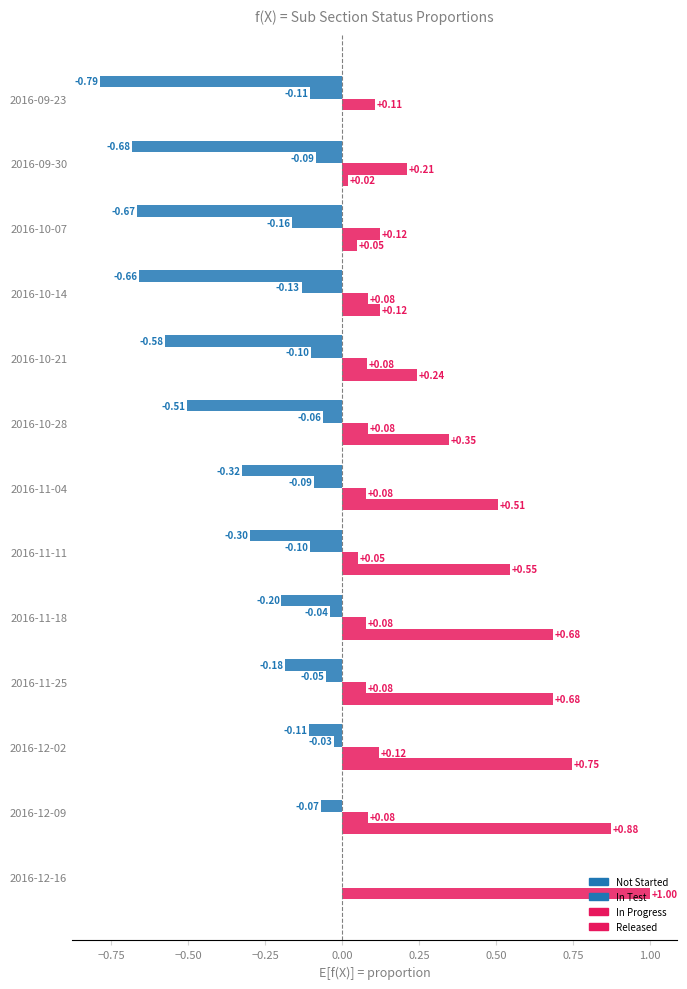

How many distinct data groups are displayed?

4